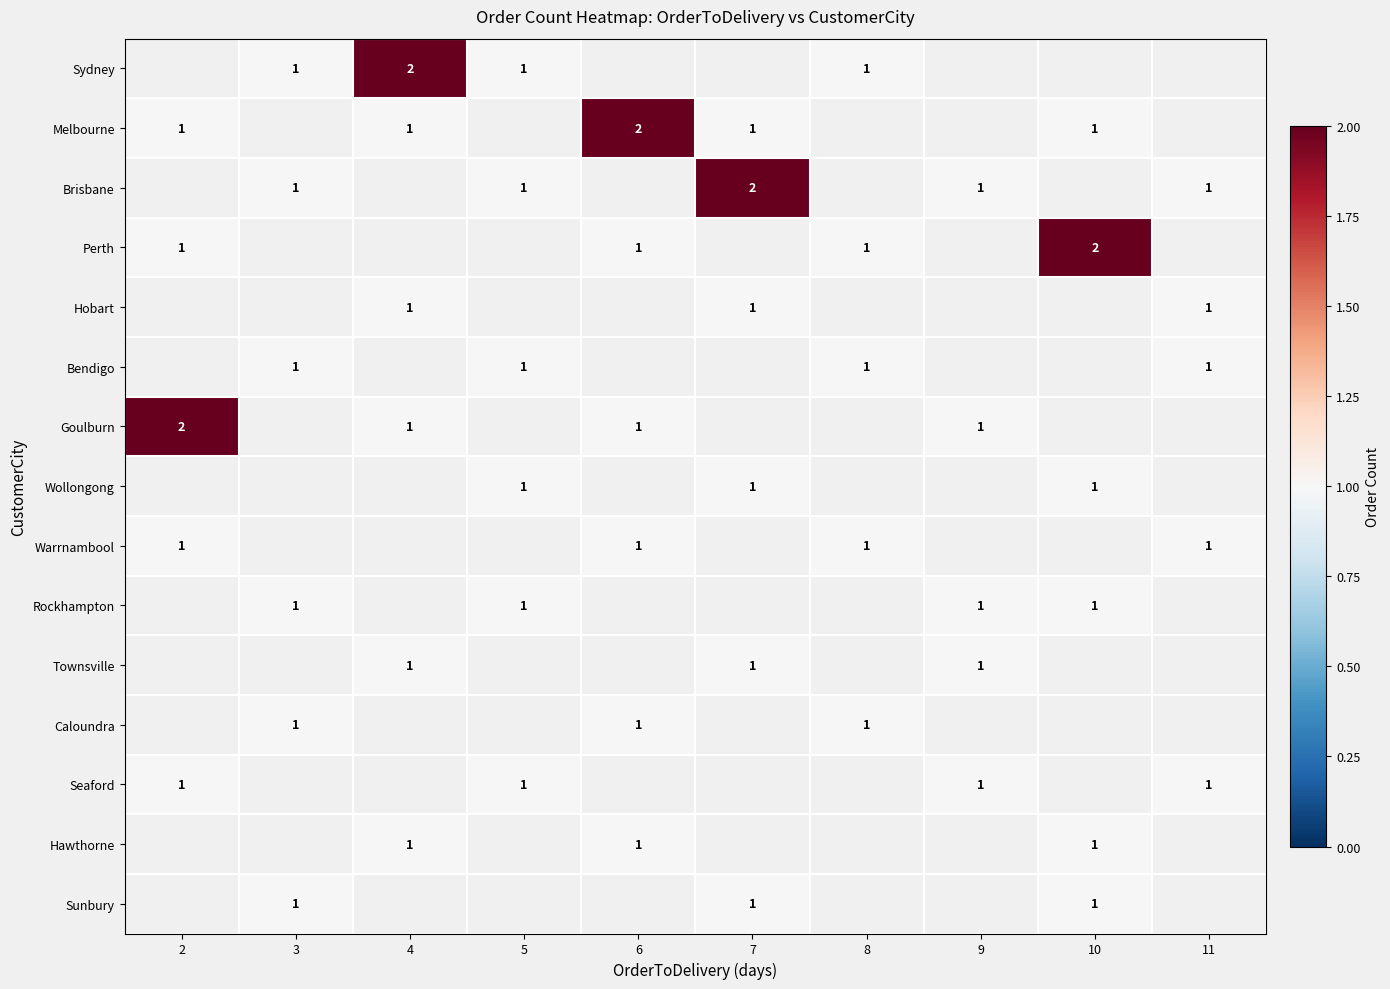

The Sydney series shows 2 at 4. True or false?

True